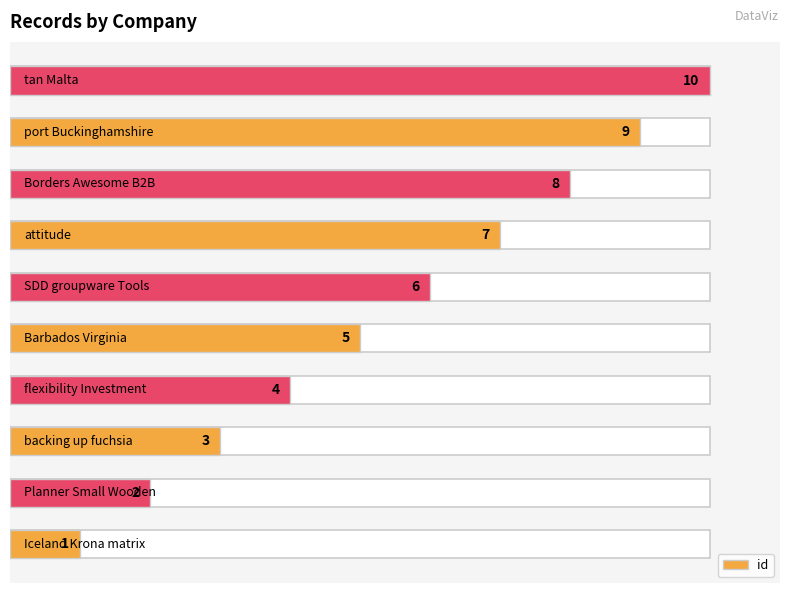

What is the greatest value displayed?

10